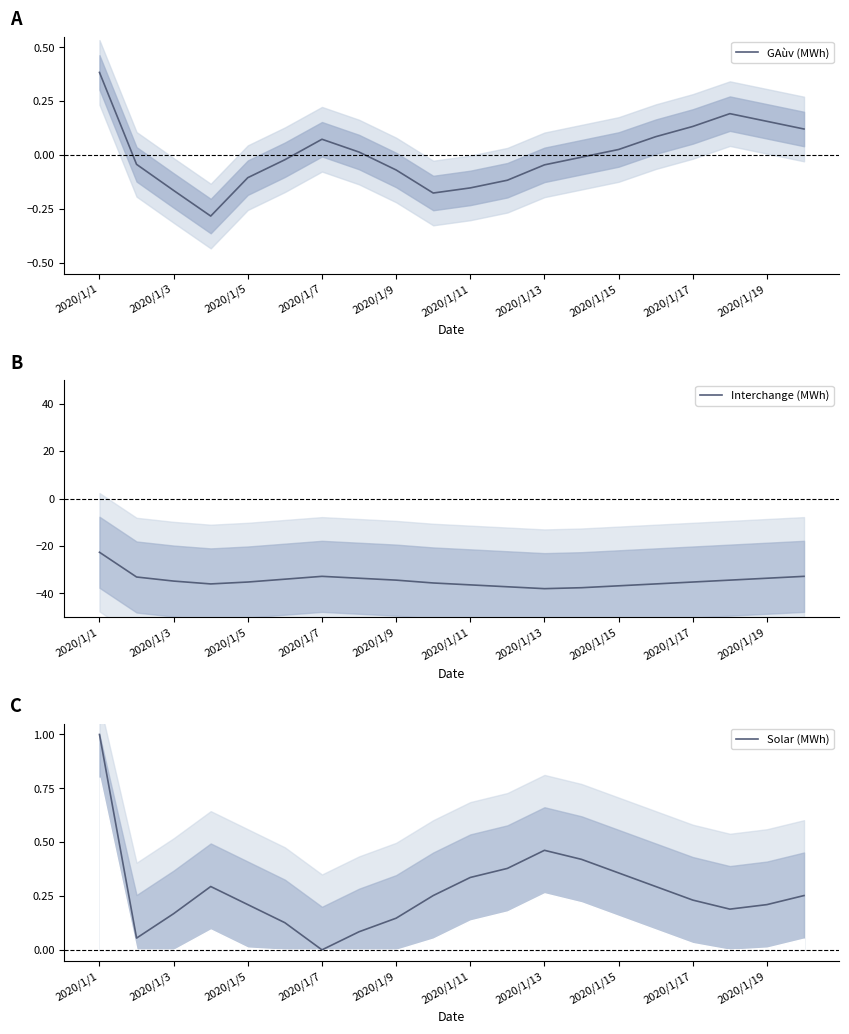

True or false: GAùv (MWh) and Interchange (MWh) intersect in this chart.

False